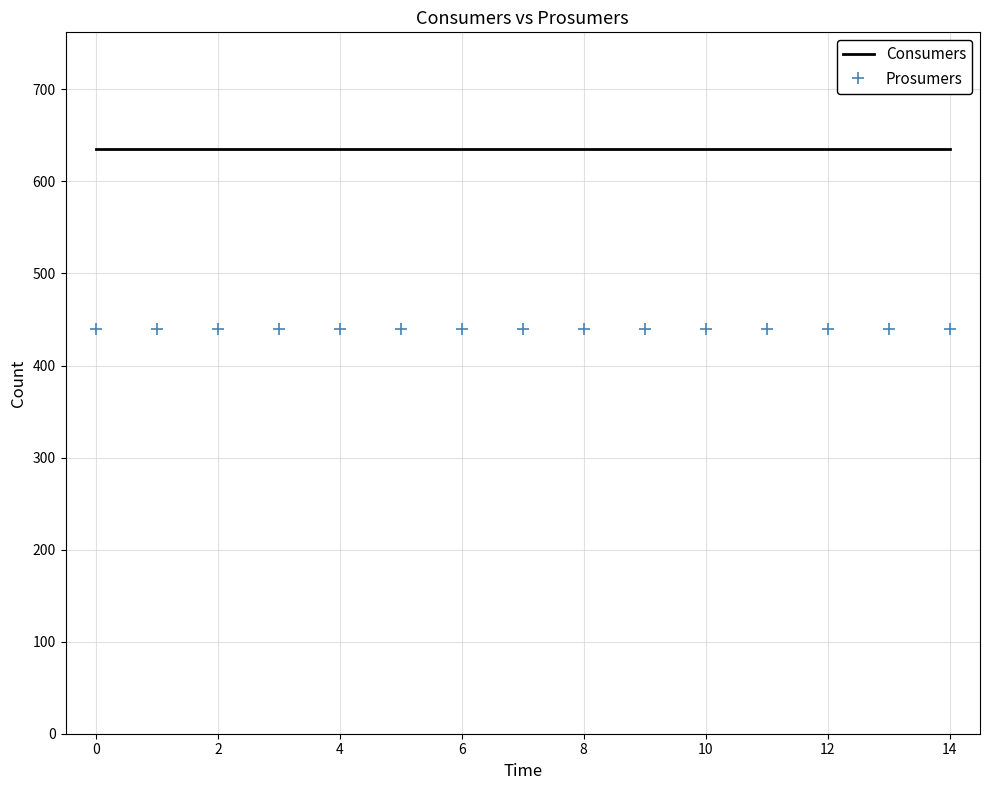

What is the minimum value for Consumers?

635